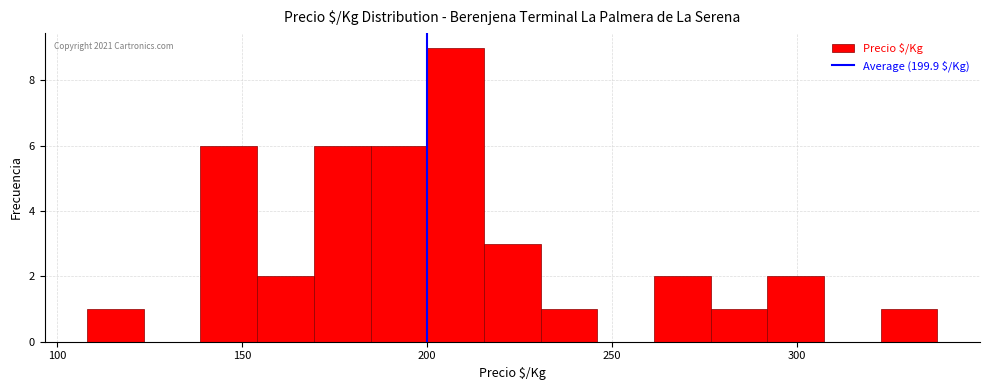

Read against the x-axis, roughly where is the centre of the tallest bar?

210